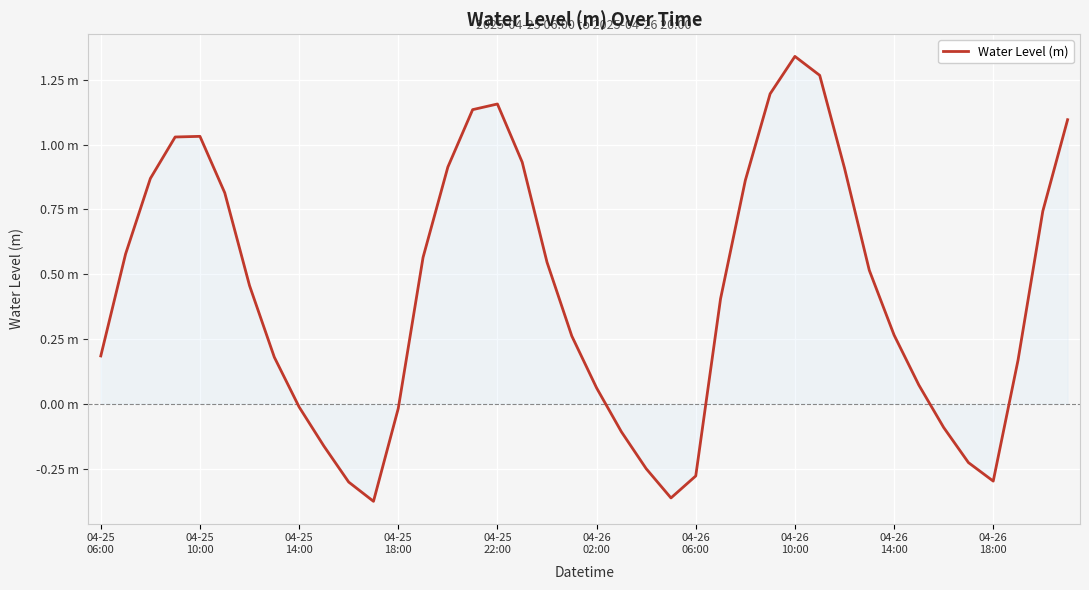

Does the chart have visible grid lines?

Yes